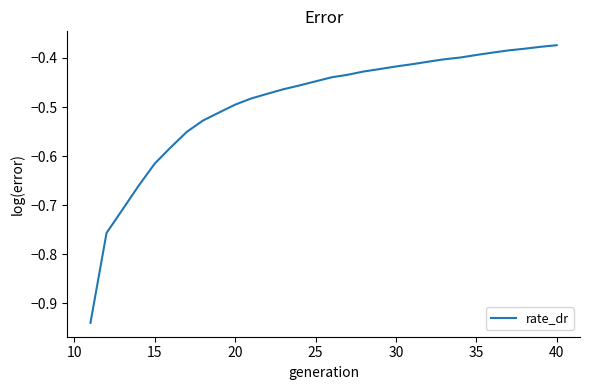

True or false: the data has more than 2 interior local peaks.

False